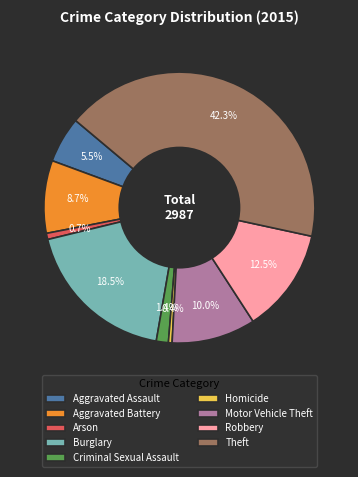

To the nearest percent, what is the difference between the largest and smallest slice percentages?

42%